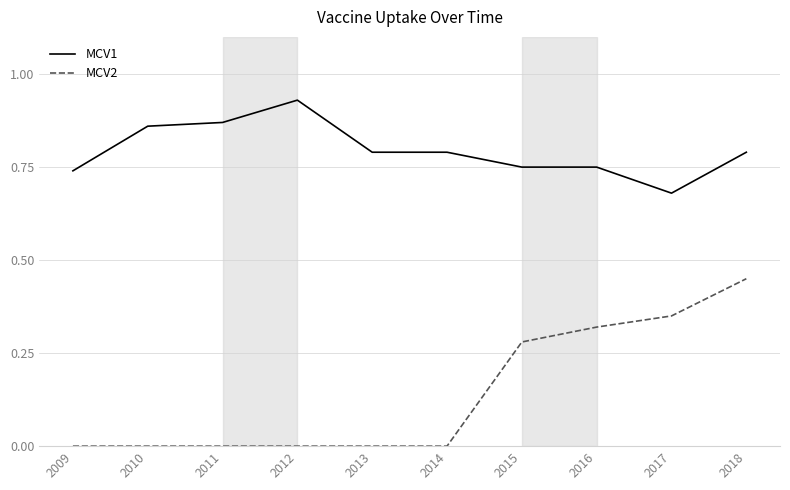

The value of MCV2 at 2016 is 0.1. True or false?

False